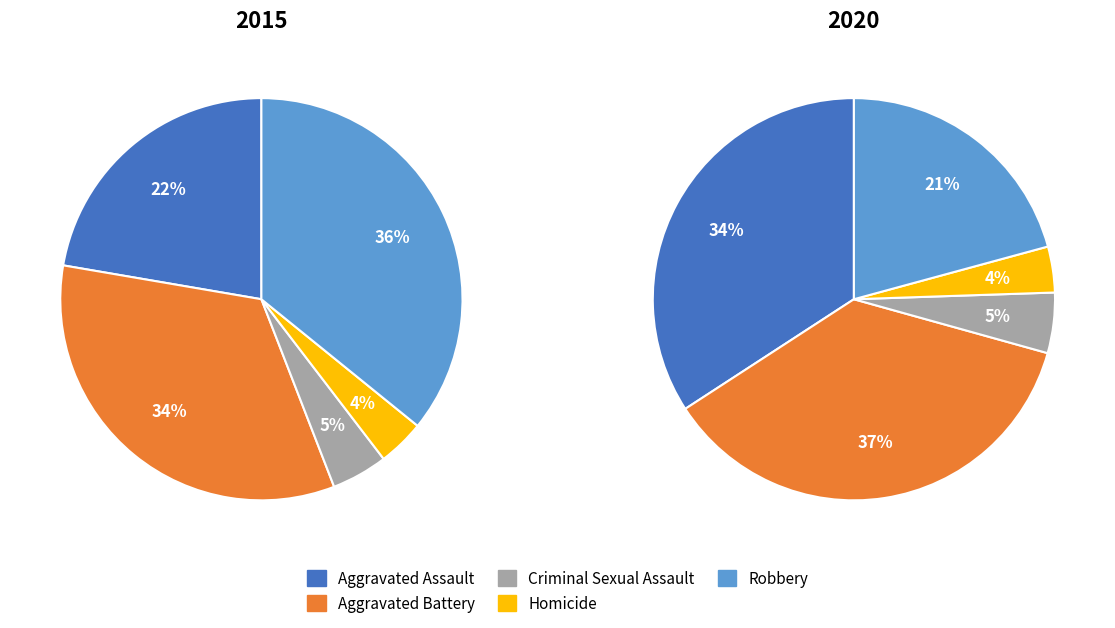

Does any single category account for the majority?

No